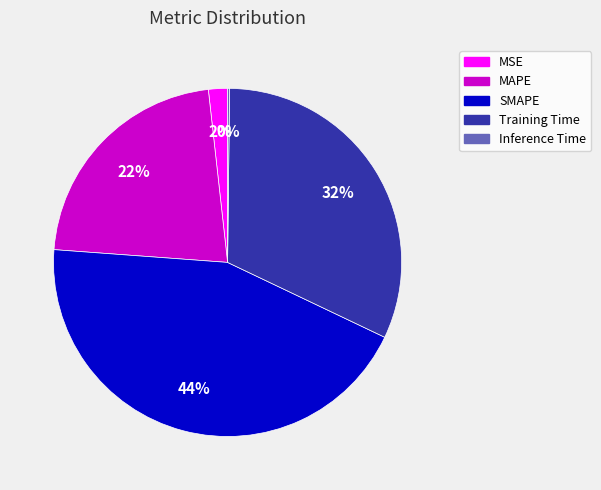

To the nearest percent, what is the difference between the largest and smallest slice percentages?

44%